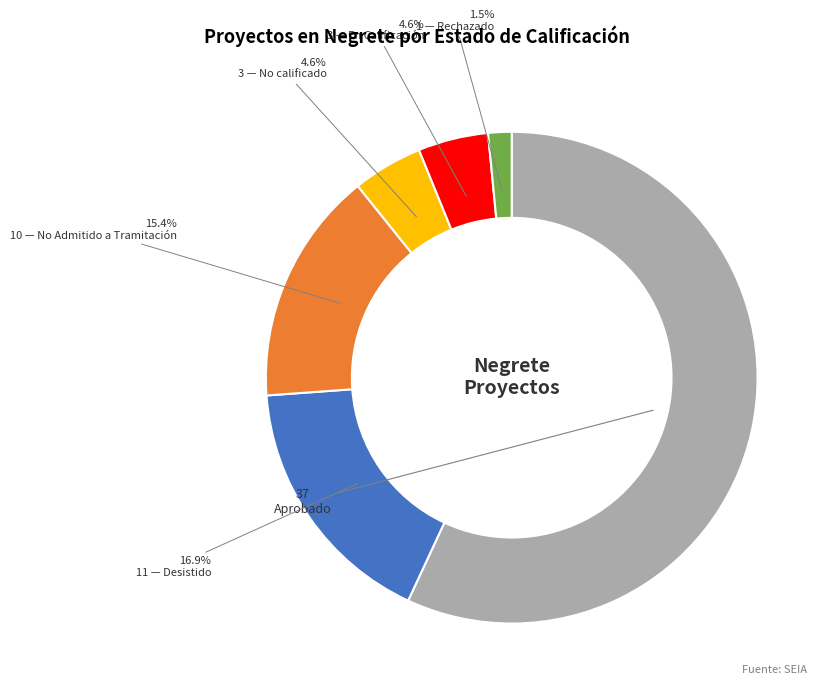

Is there a majority slice in this chart?

Yes